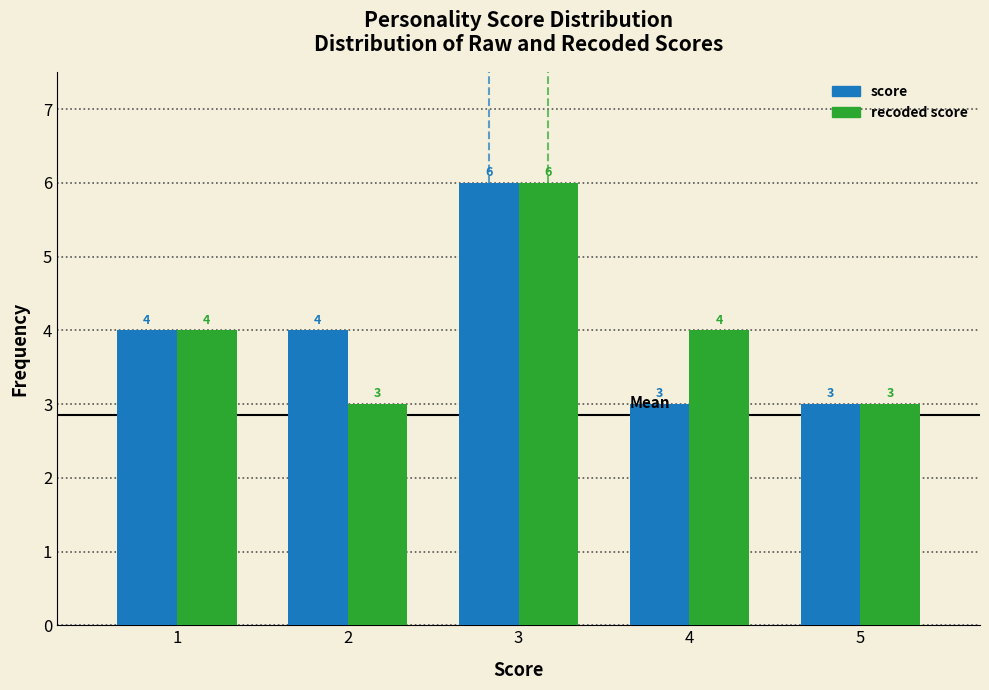

Reading right to left, transcribe all the data shown in this chart.

score: 3	3	6	4	4
recoded score: 3	4	6	3	4